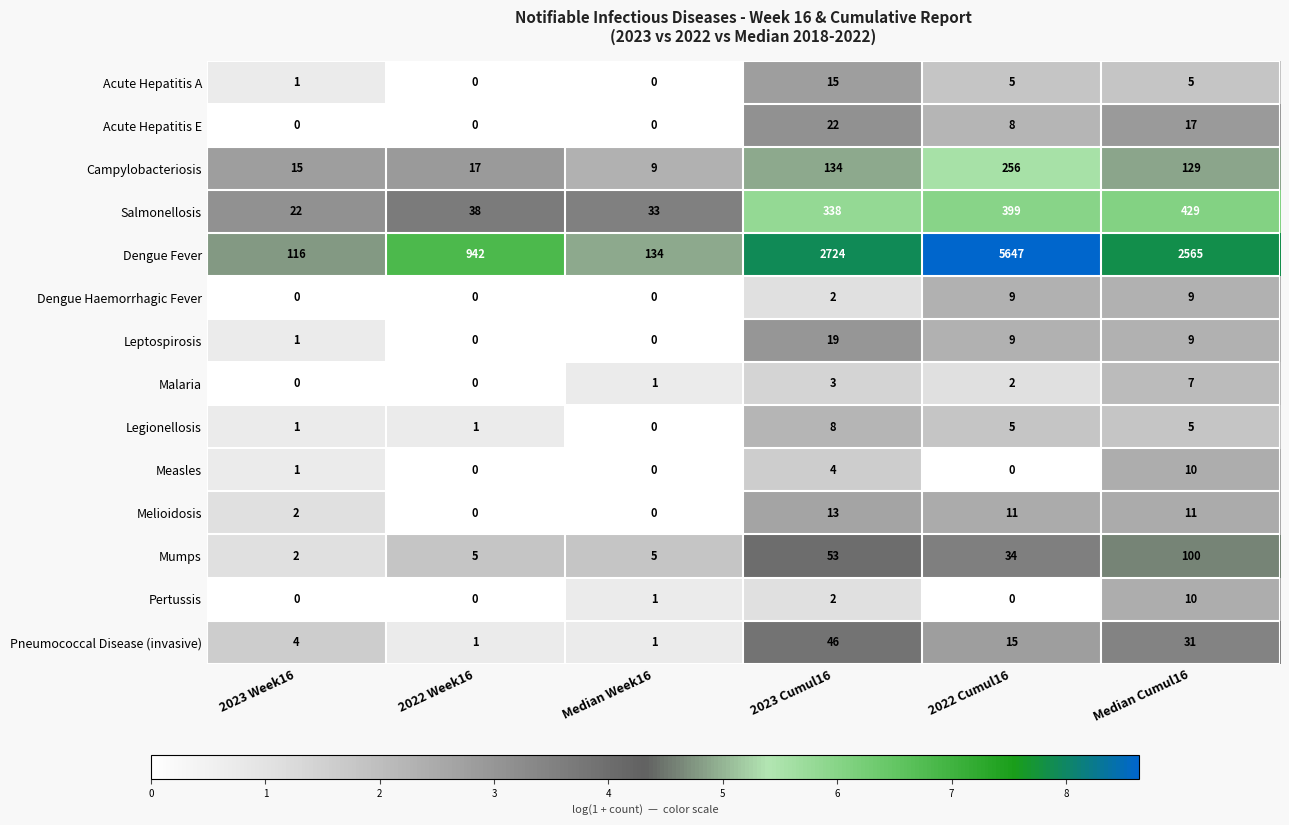

What is the difference between the maximum and minimum values in the Malaria series?

7